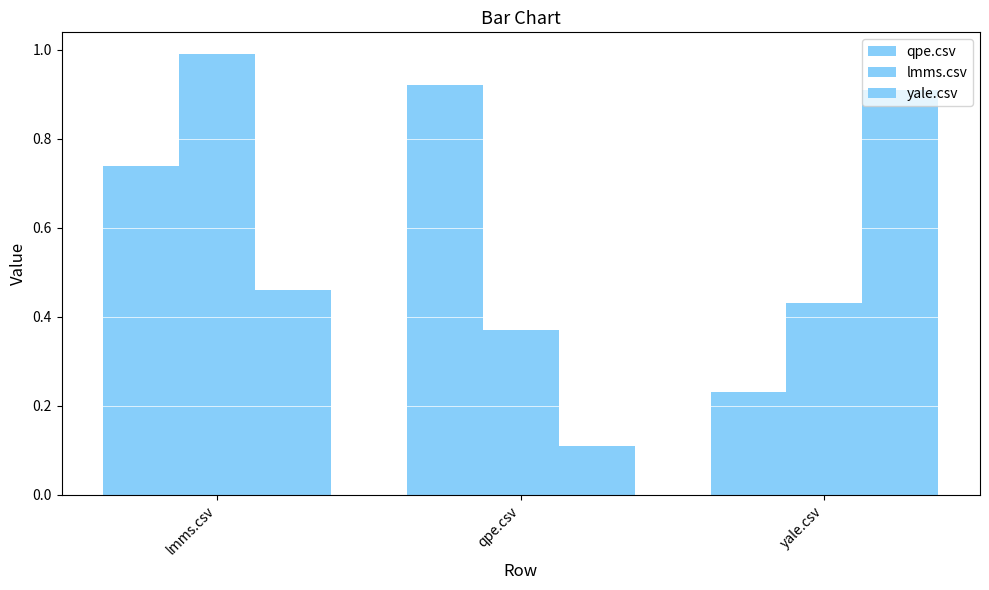

Rank the series at qpe.csv from lowest to highest value.

yale.csv, lmms.csv, qpe.csv